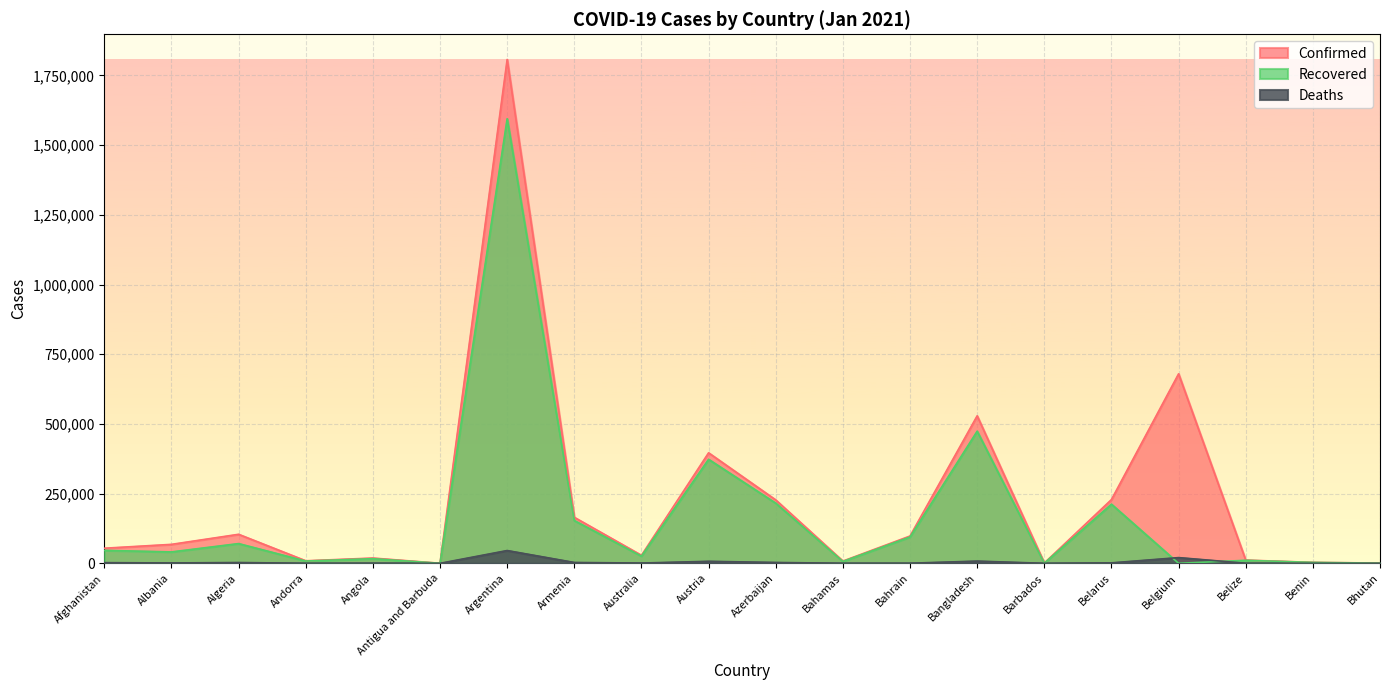

What is the difference between the second highest and second lowest values in the Recovered series?

473699